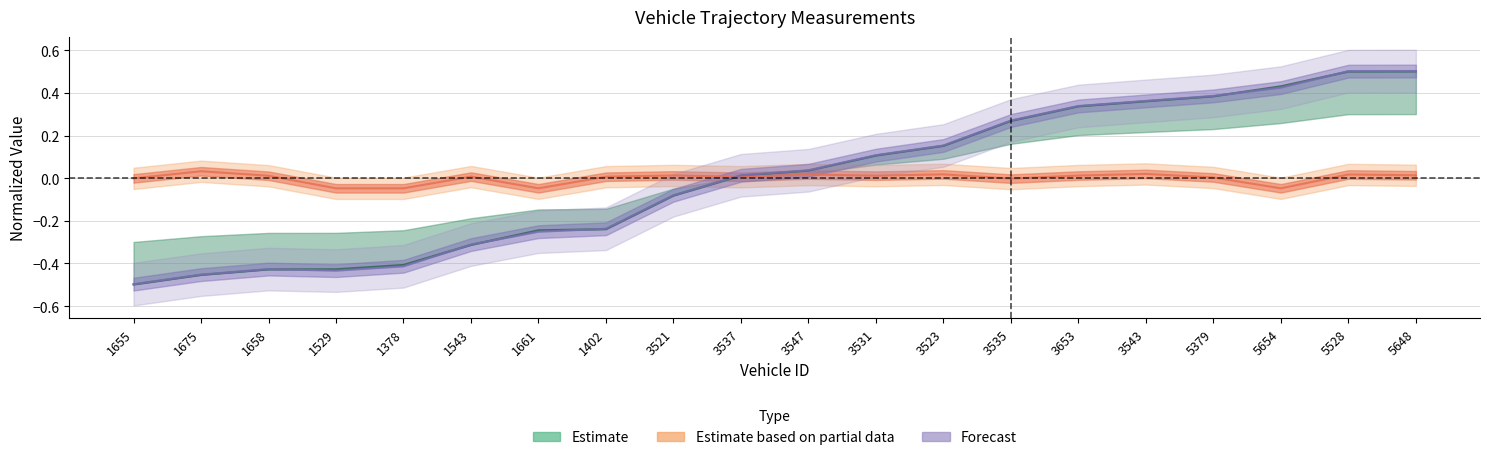

What position from the left is 3523?

13